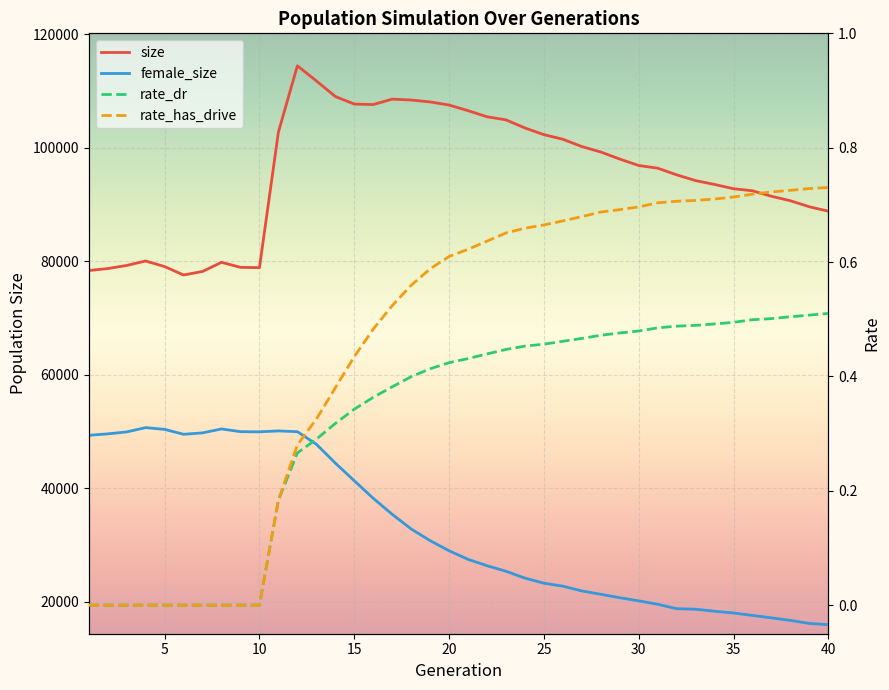

What value does the rate_has_drive series have at 25?

0.7